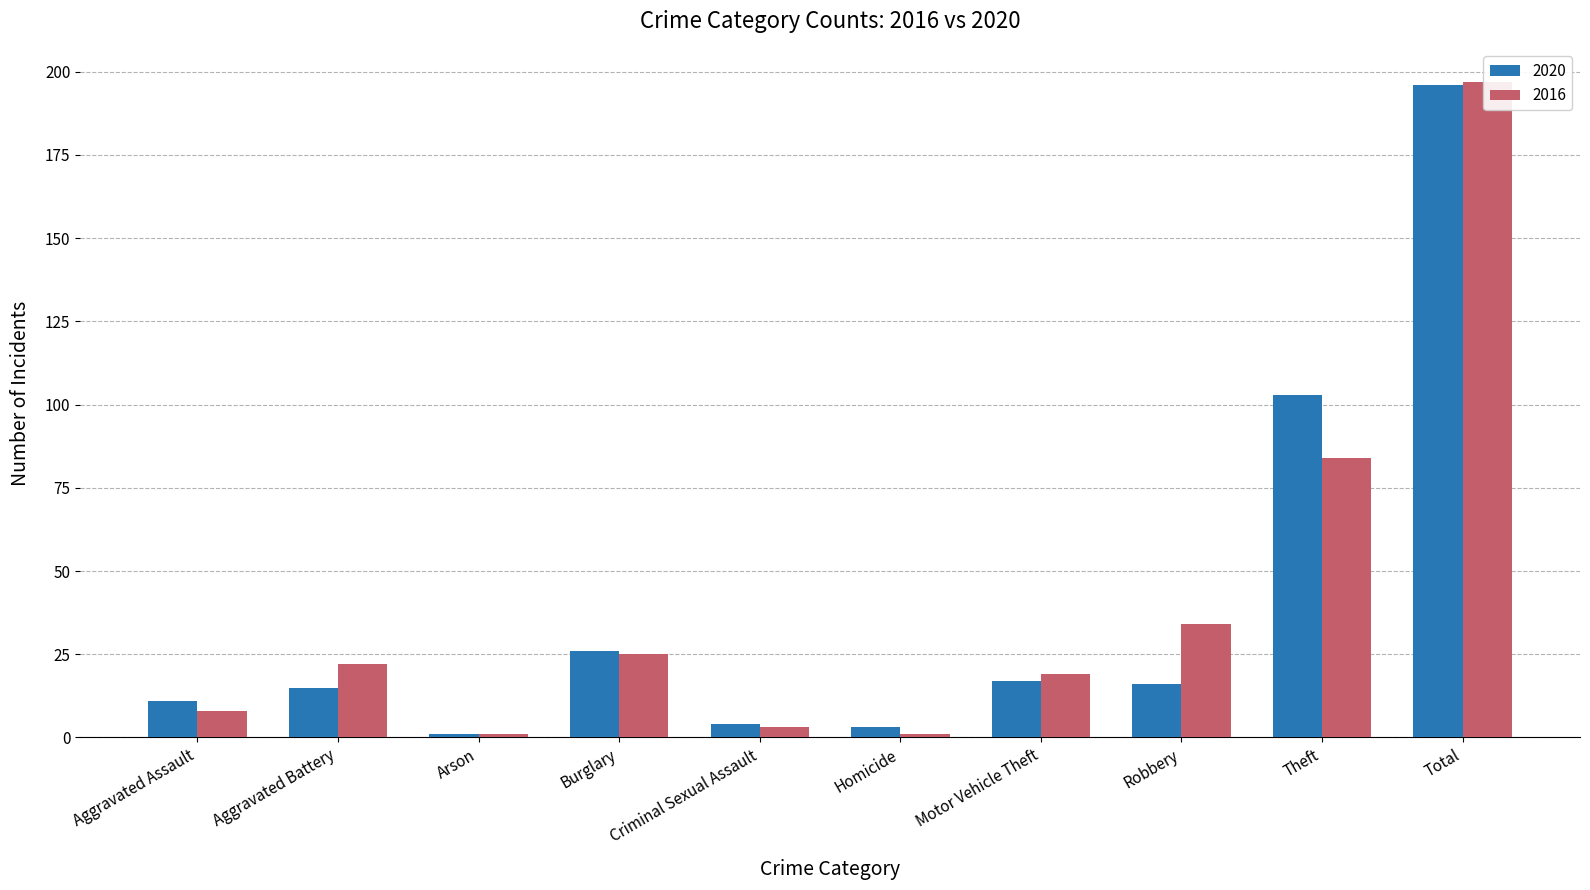

At which category is the sum across all series the highest?

Total